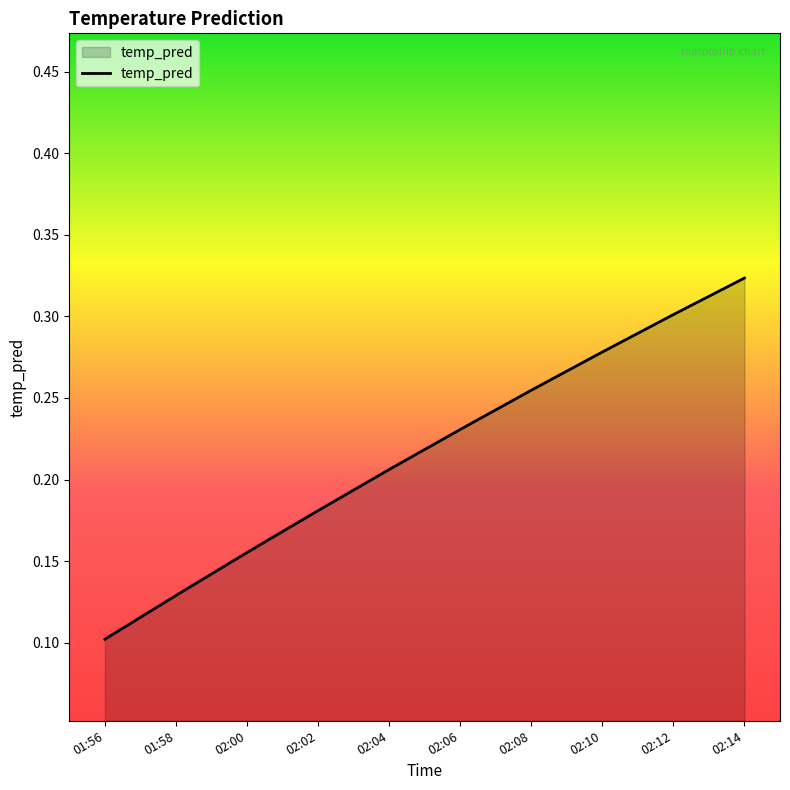

Which category has the lowest value across all series?

01:56